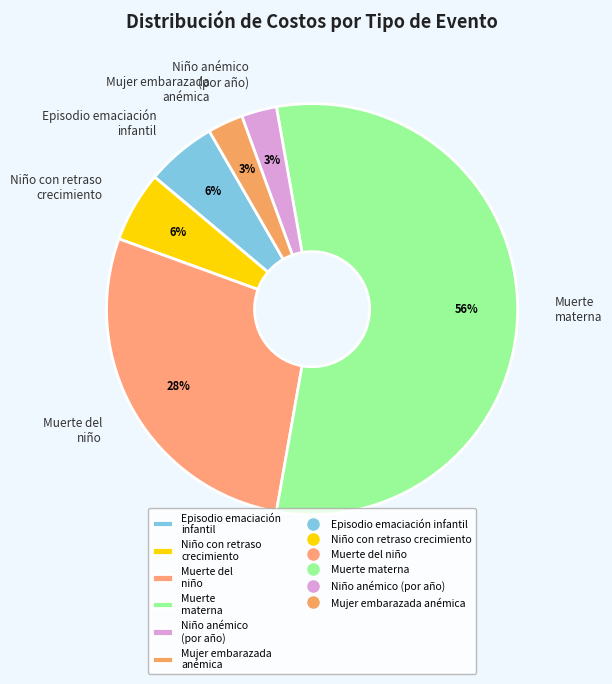

What is the largest slice in the pie chart?

Muerte materna